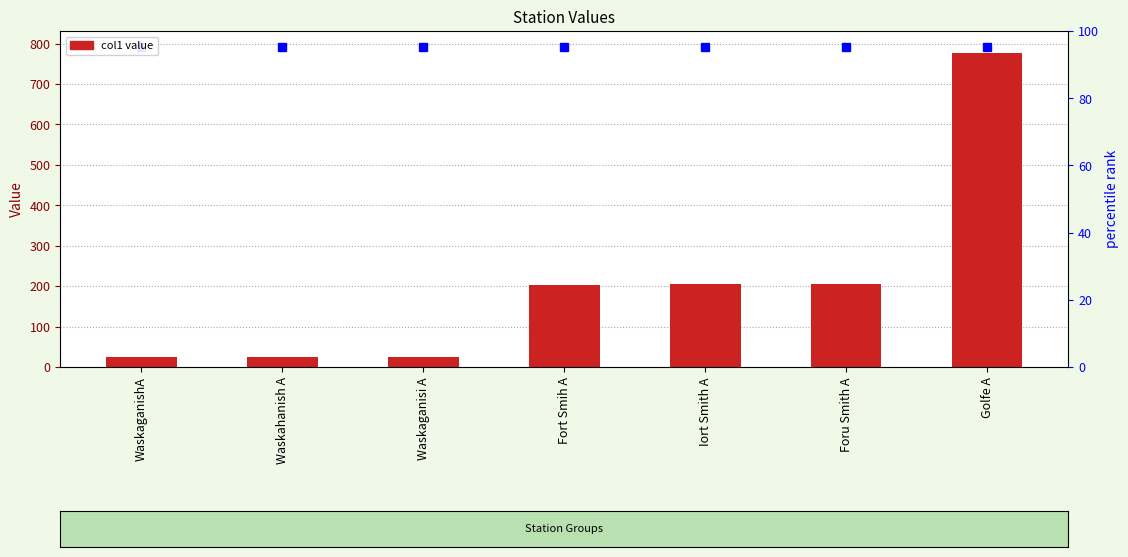

Reading left to right, extract all data points from this chart.

24.0	24.1	24.3	203.7	204.3	206.3	777.1